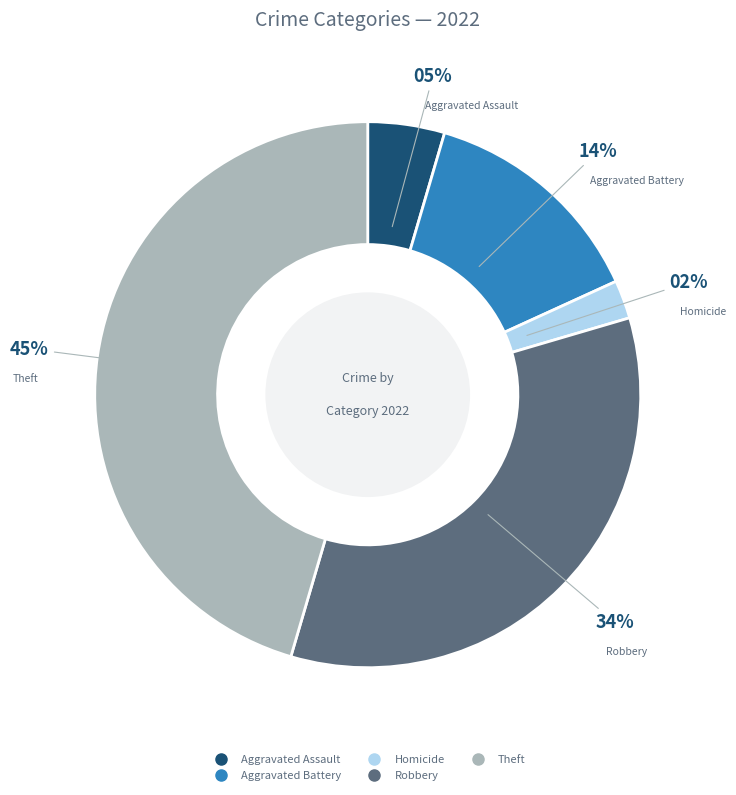

To the nearest percent, what is the average slice percentage?

20%